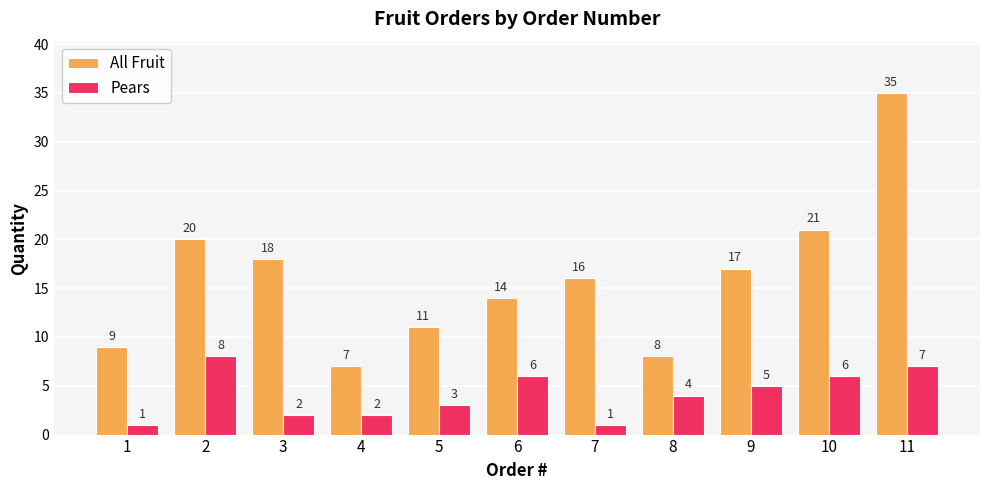

What is the maximum value for All Fruit?

35